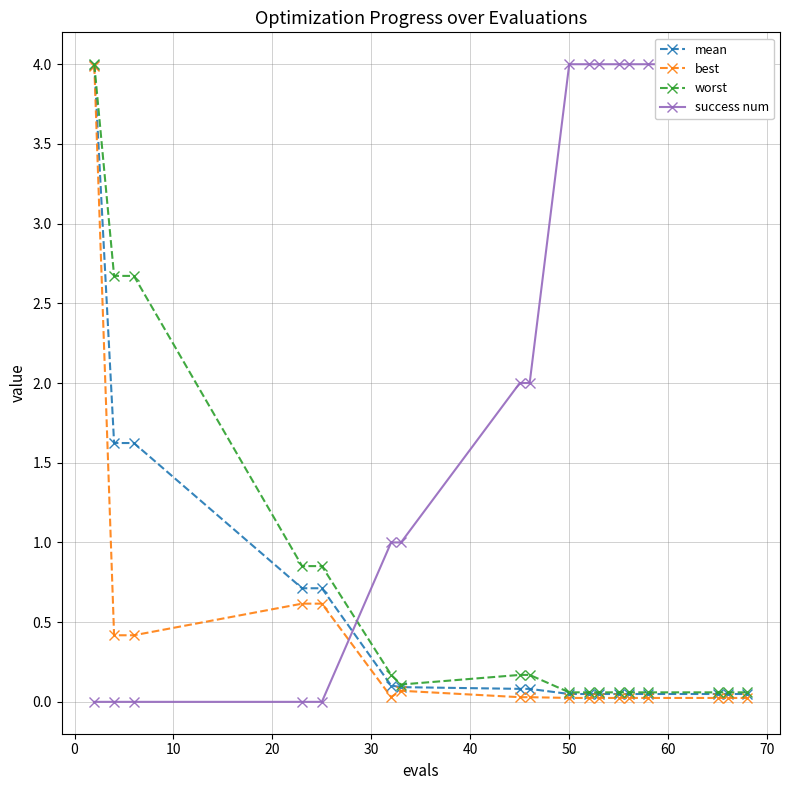

What is the value of the worst point at the 12th from the left?

0.1